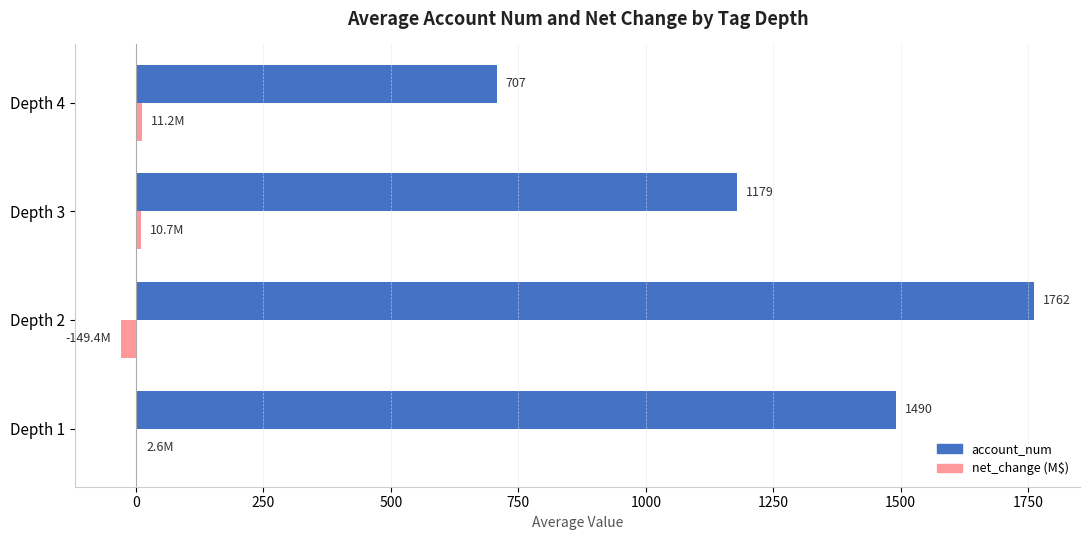

What is the sum of all account_num values?

5138.7